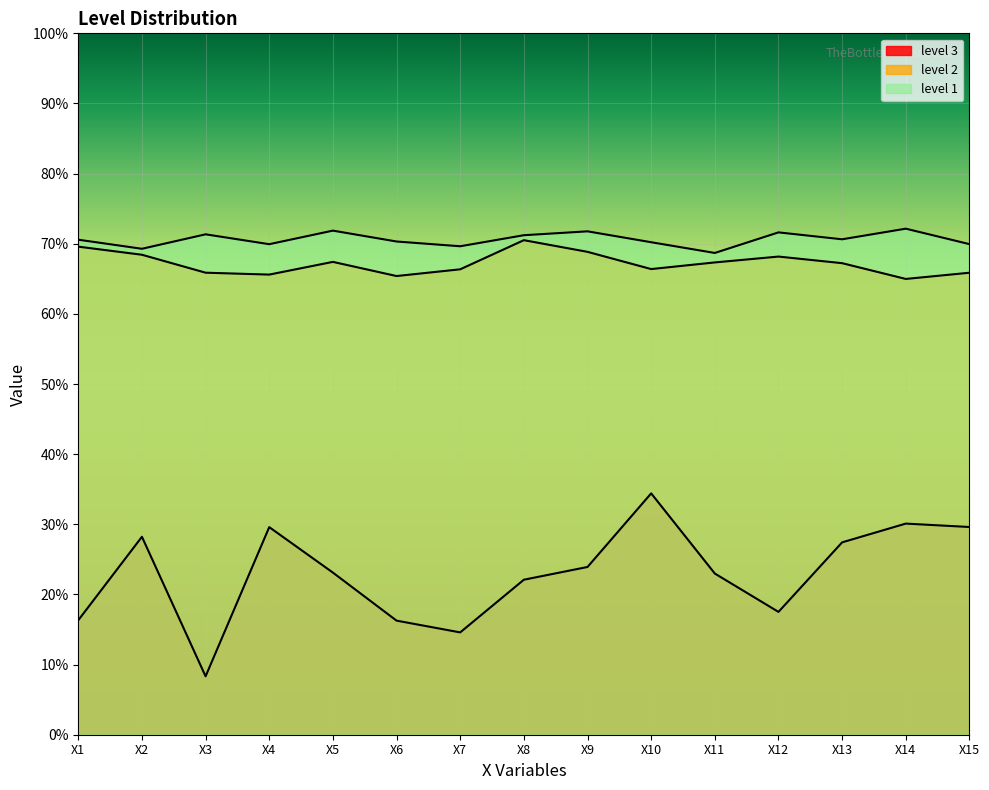

True or false: level 3 and level 2 cross at least once.

False